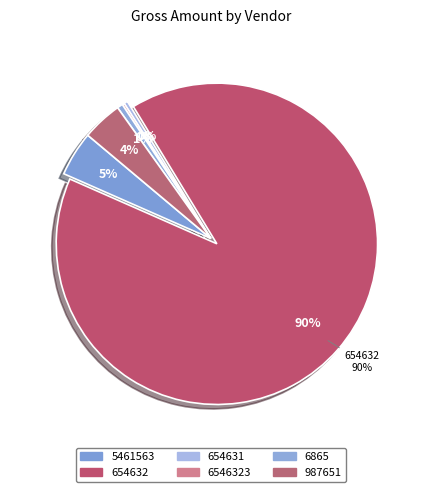

What percentage is the 5461563 slice, to the nearest percent?

5%